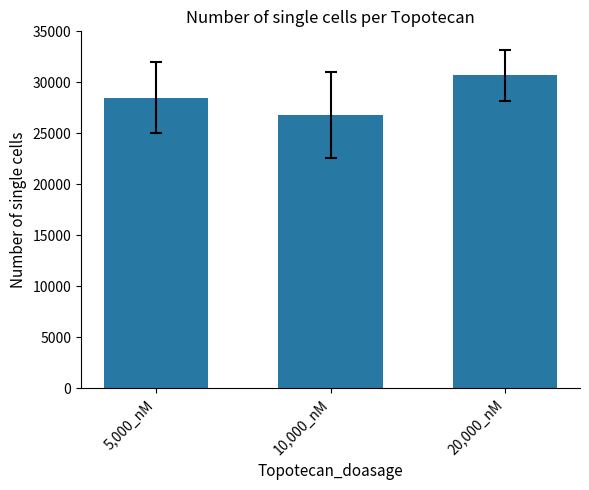

Are the bars horizontal?

No